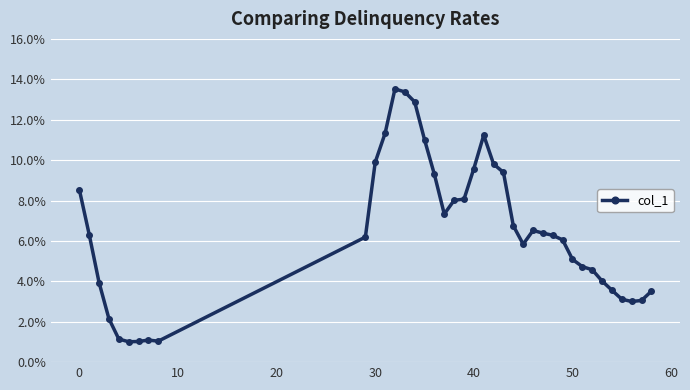

What is the value of the 14th point from the left?

13.4